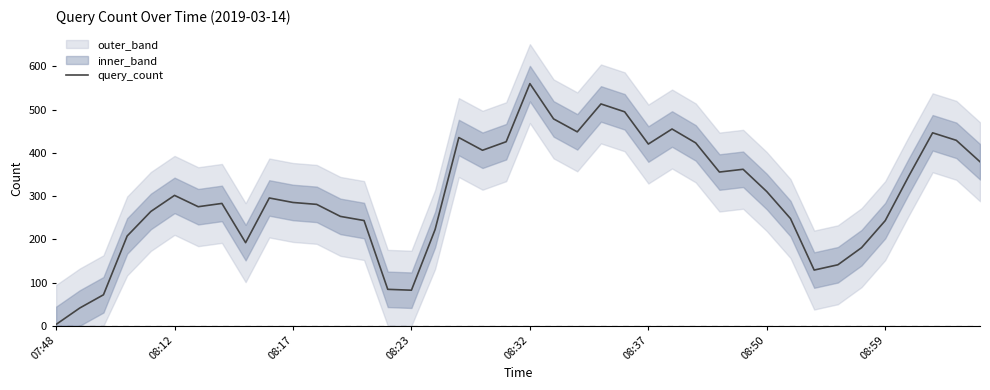

What is the sum of all values?

12019.6